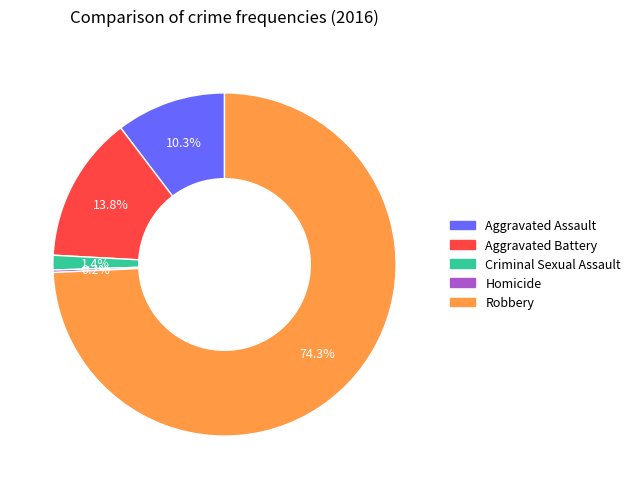

Which category accounts for the majority?

Robbery